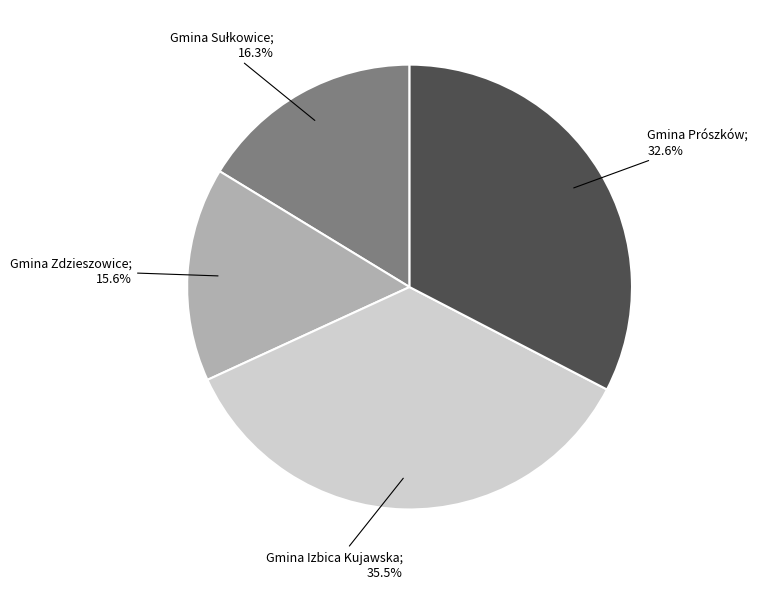

Does any single category account for the majority?

No